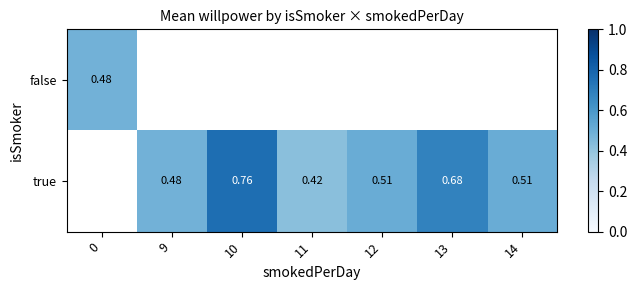

List the series in order of their overall mean, highest first.

false, true